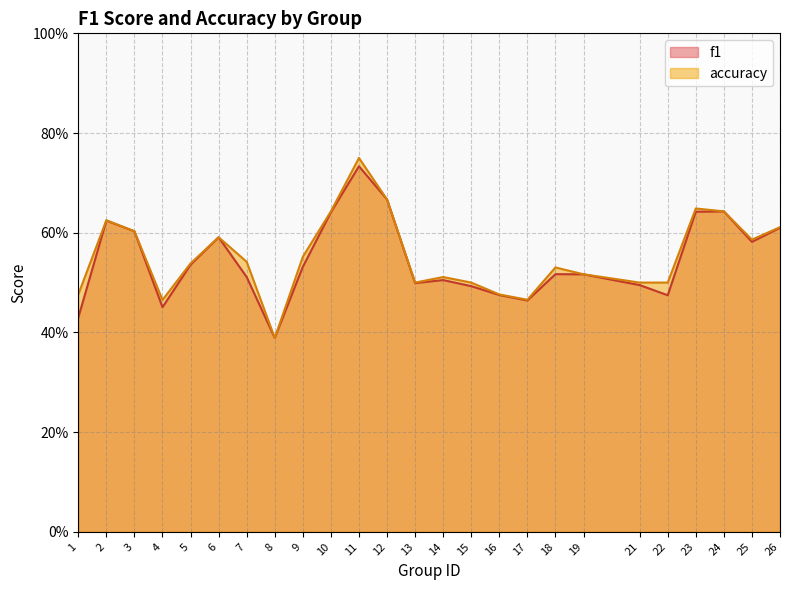

Which has a higher value, 16 or 14?

14